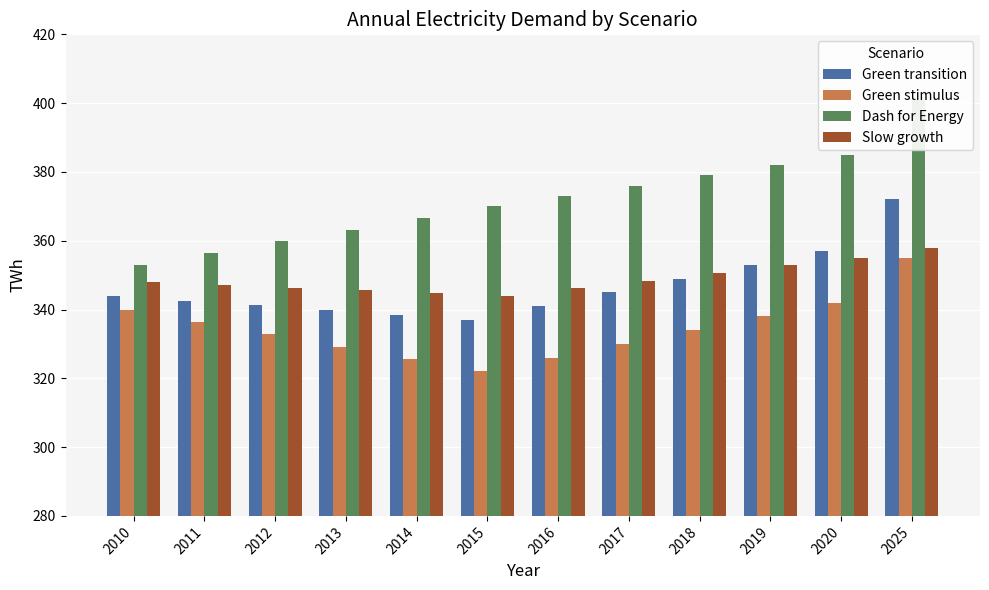

Is the value of Green stimulus at 2014 greater than the value of Green transition at 2016?

No